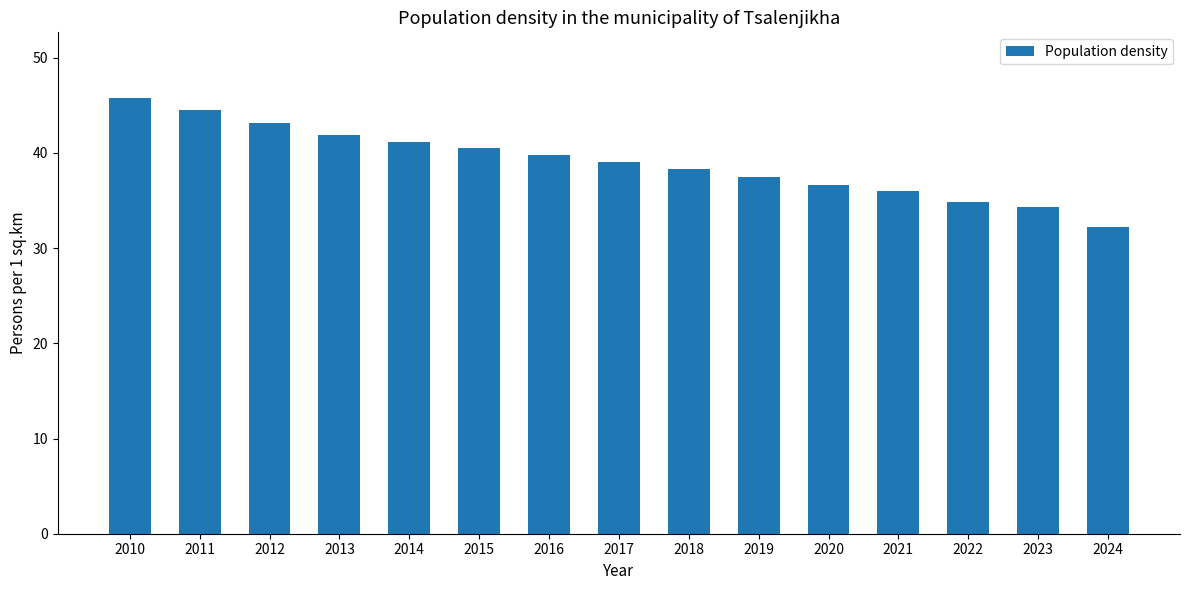

List the labels in order of value, smallest first.

2024, 2023, 2022, 2021, 2020, 2019, 2018, 2017, 2016, 2015, 2014, 2013, 2012, 2011, 2010